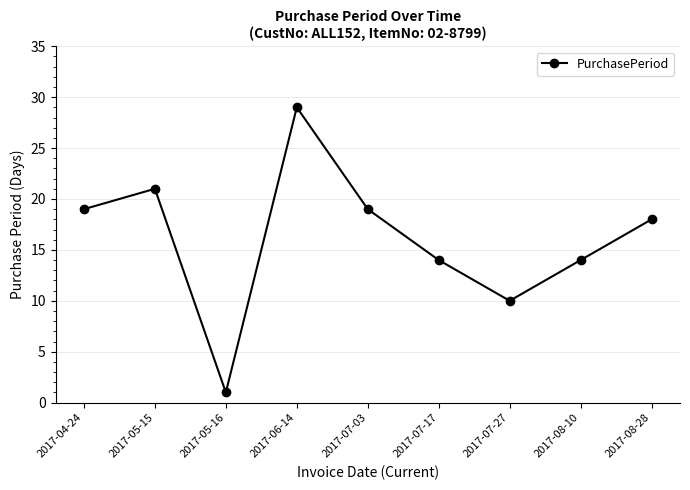

Between 2017-06-14 and 2017-08-10, which is larger?

2017-06-14